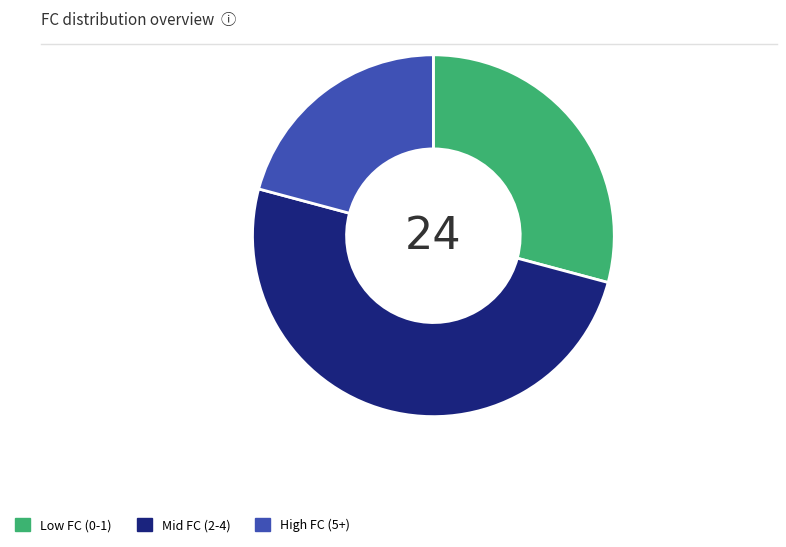

Between Low FC (0-1) and Mid FC (2-4), which is larger?

Mid FC (2-4)